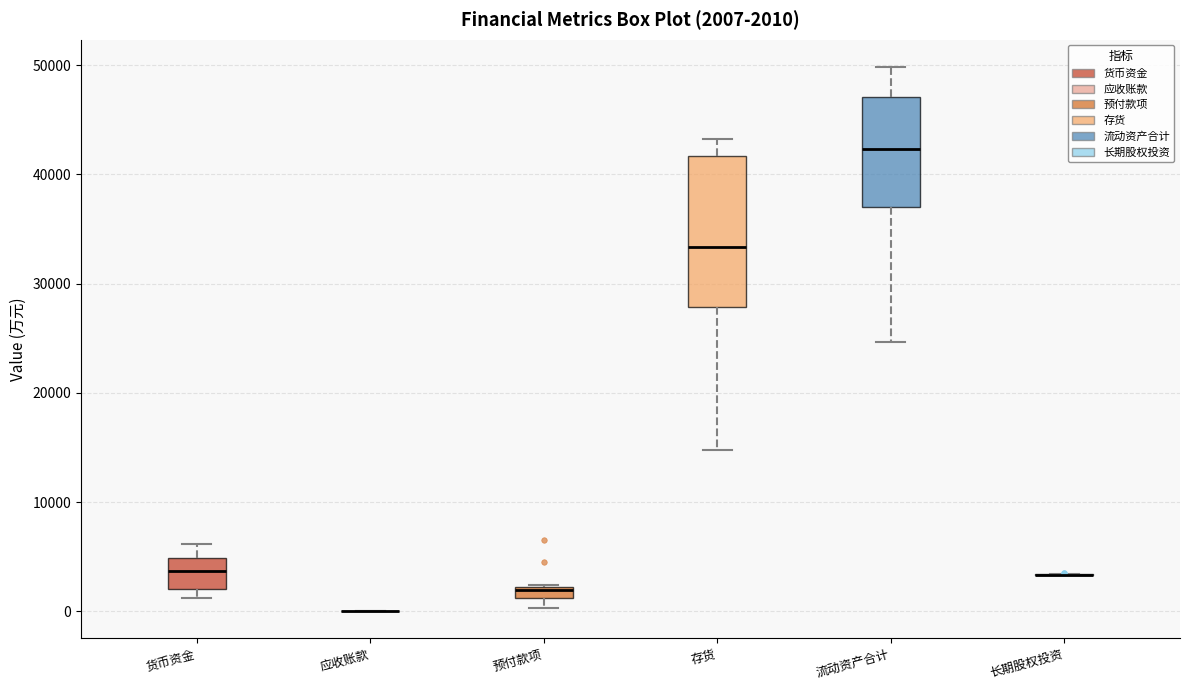

Which box is the tallest, from its lower edge to its upper edge?

存货